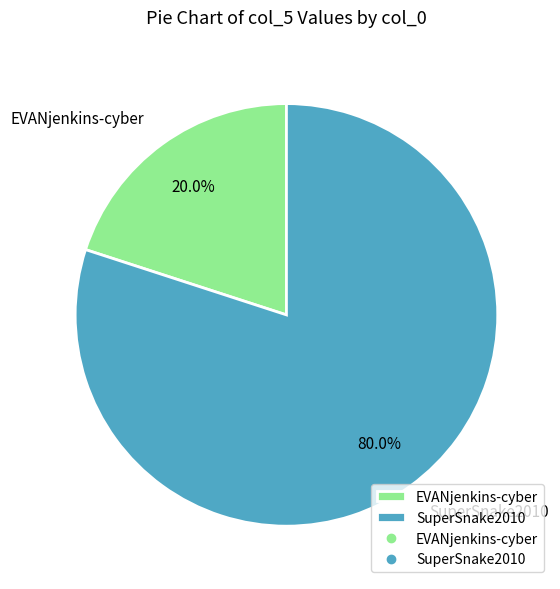

Which has a higher value, SuperSnake2010 or EVANjenkins-cyber?

SuperSnake2010